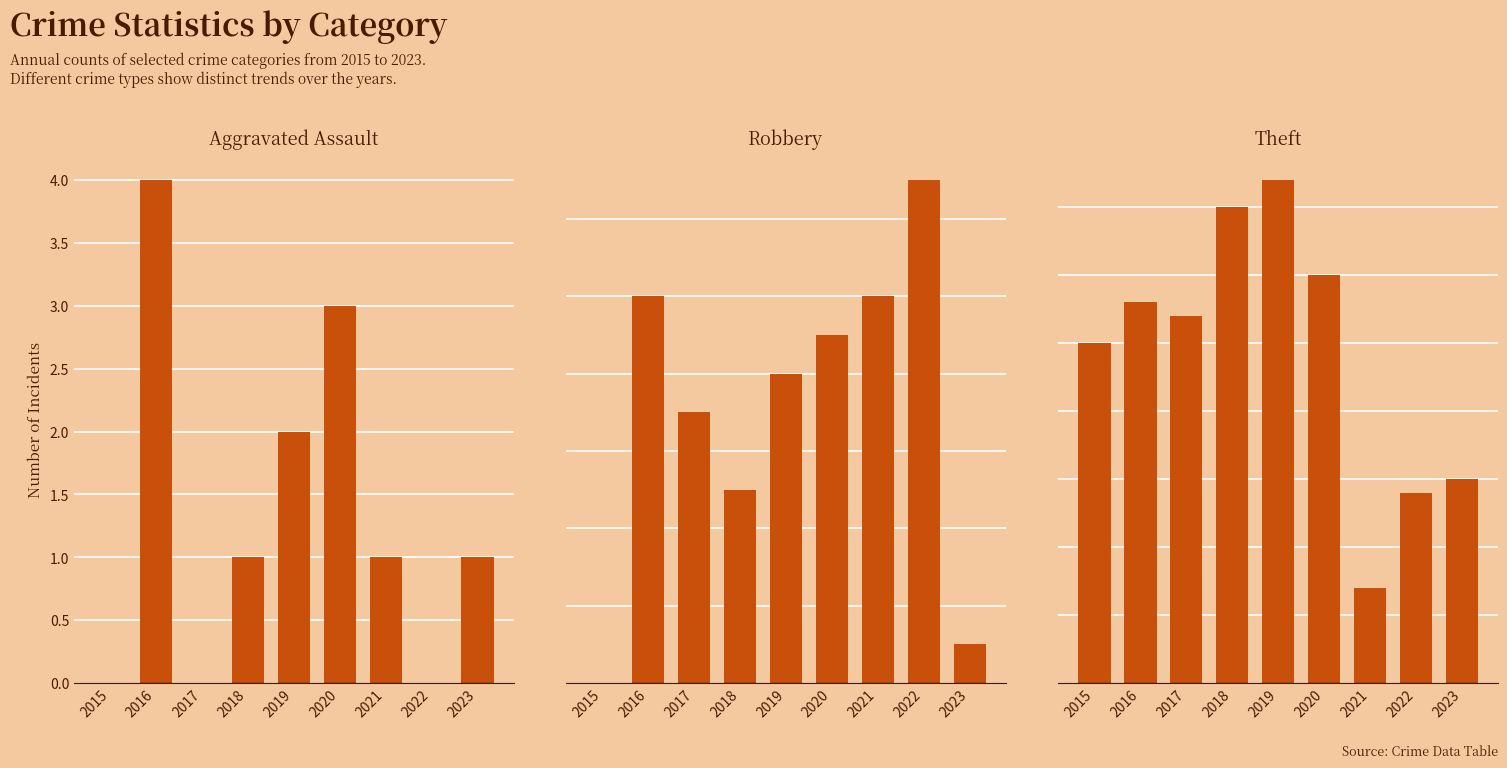

How many bars are there in each group?

3